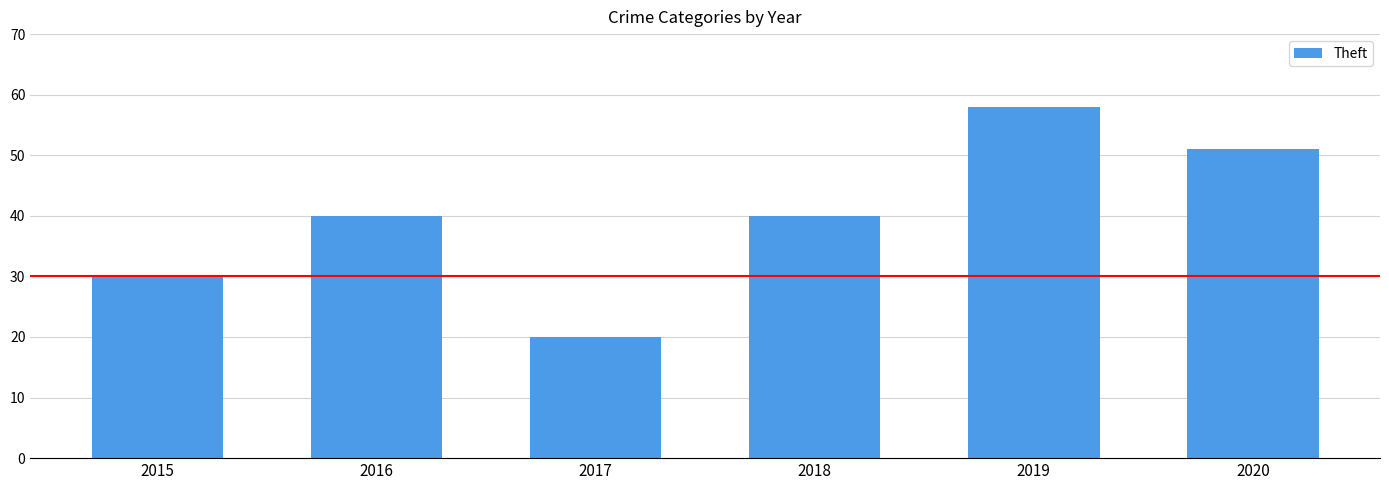

What is the approximate value at 2015, to the nearest 10?

30